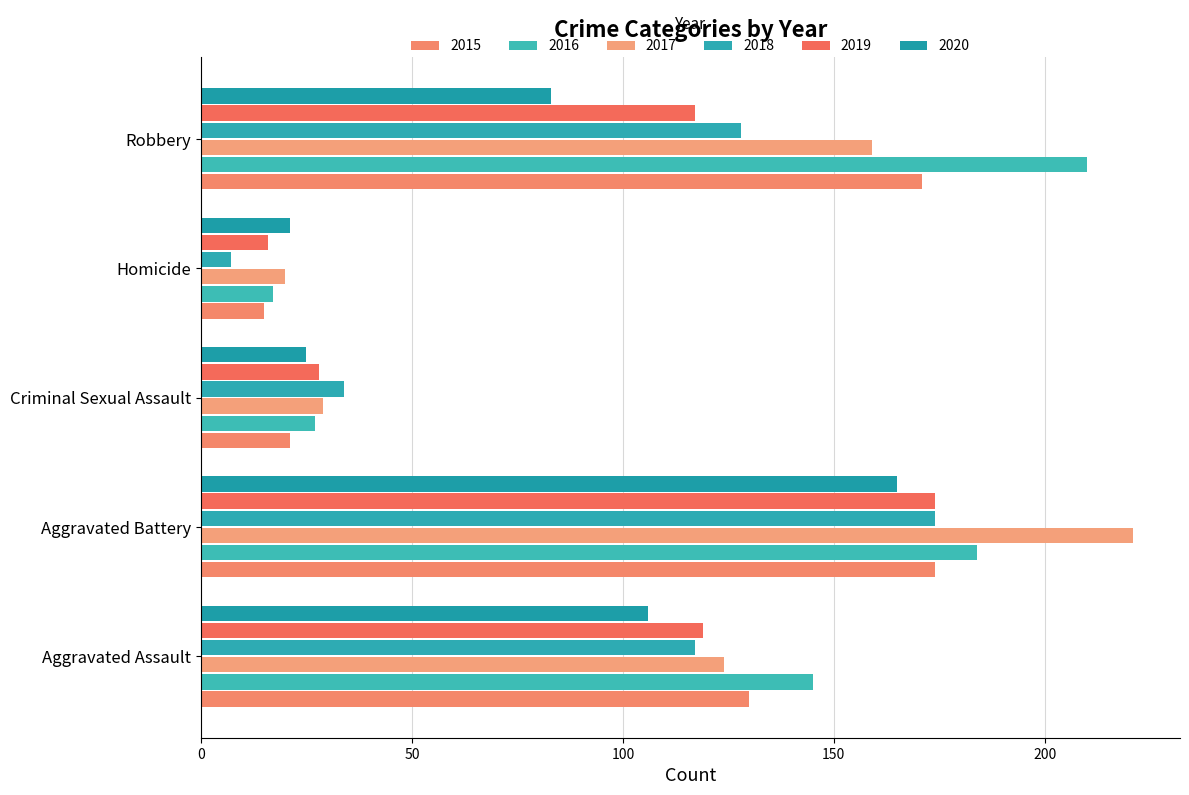

How many data points does each series have?

5